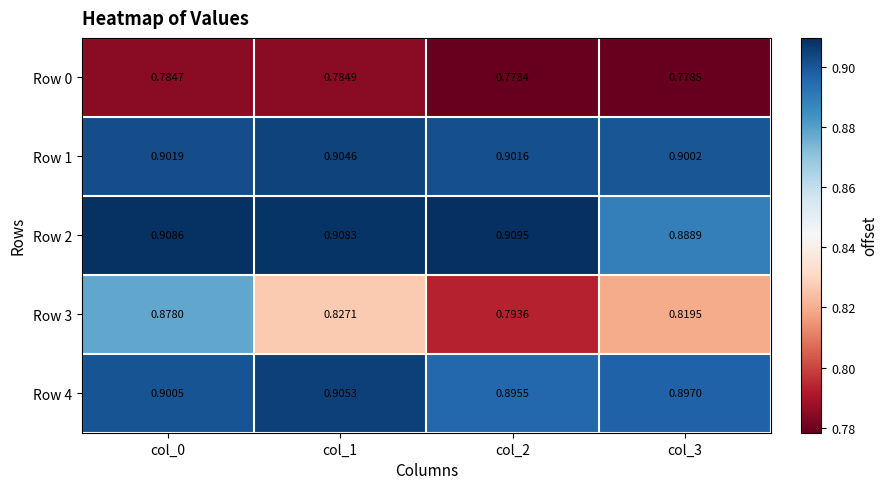

How many data points does each series have?

4